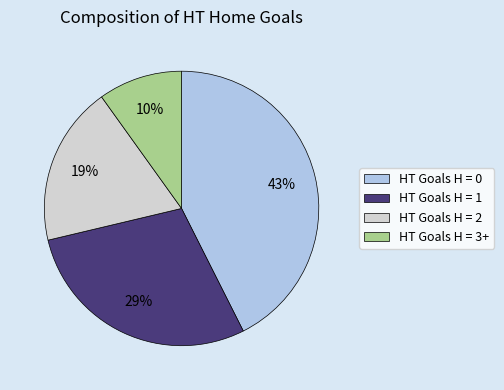

Do HT Goals H = 3+ and HT Goals H = 0 together represent more than half of the pie?

Yes